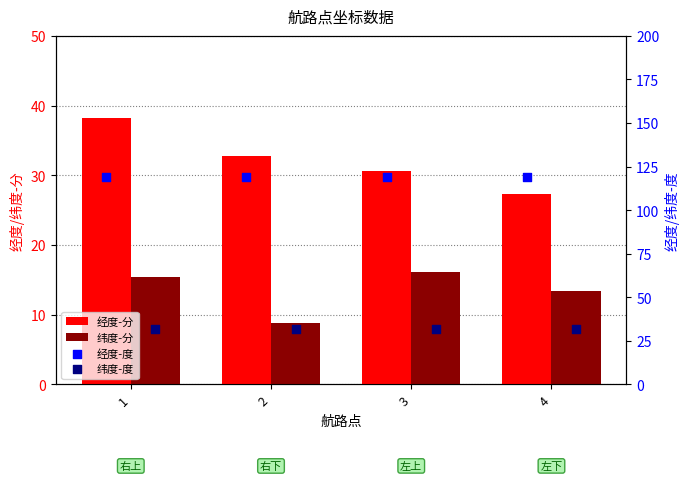

What are all the series names shown in the legend?

经度-分, 纬度-分, 经度-度, 纬度-度